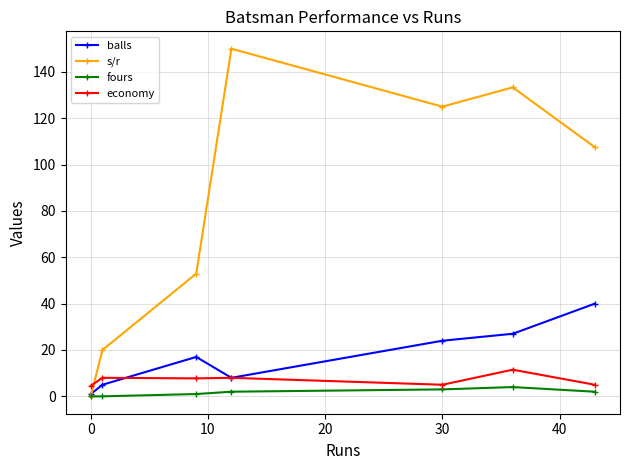

Which series has the largest total across all categories?

s/r